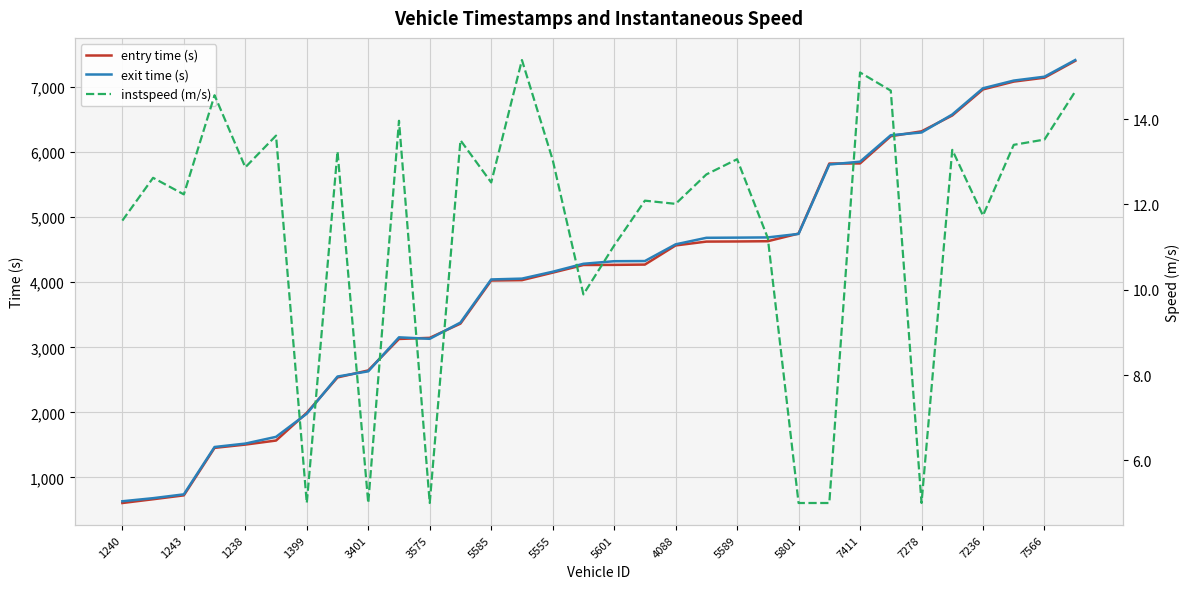

Reading right to left, extract all data points from this chart.

entry time (s): 7403.4	7144.6	7084.8	6964.7	6563.8	6319.9	6245.0	5826.8	5824.8	4748.3	4630.9	4627.1	4625.0	4566.0	4271.6	4267.2	4265.1	4147.8	4032.3	4026.7	3364.4	3145.4	3128.4	2644.7	2536.7	1993.2	1566.7	1504.5	1454.3	724.2	664.5	606.5
exit time (s): 7416.0	7159.7	7100.2	6982.0	6578.7	6302.3	6260.4	5853.5	5809.8	4743.2	4689.4	4685.9	4683.4	4582.8	4326.1	4323.5	4283.9	4161.6	4055.9	4043.2	3380.4	3130.5	3153.4	2630.8	2550.8	1979.2	1623.5	1519.9	1467.6	739.5	680.8	633.3
instspeed (m/s): 14.6	13.5	13.4	11.7	13.3	5.0	14.7	15.1	5.0	5.0	11.2	13.1	12.7	12.0	12.1	11.0	9.9	13.0	15.4	12.5	13.5	5.0	14.0	5.0	13.2	5.0	13.6	12.9	14.6	12.2	12.6	11.6